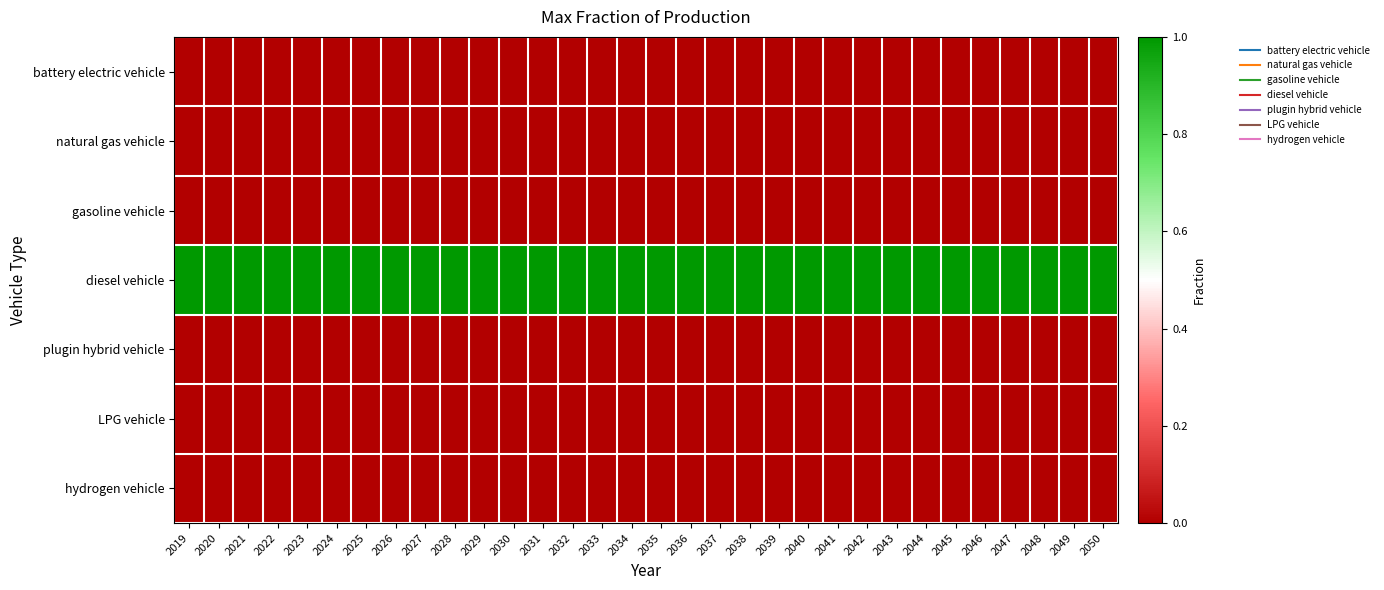

Reading left to right, transcribe all the data shown in this chart.

battery electric vehicle: 2019=0	2020=0	2021=0	2022=0	2023=0	2024=0	2025=0	2026=0	2027=0	2028=0	2029=0	2030=0	2031=0	2032=0	2033=0	2034=0	2035=0	2036=0	2037=0	2038=0	2039=0	2040=0	2041=0	2042=0	2043=0	2044=0	2045=0	2046=0	2047=0	2048=0	2049=0	2050=0
natural gas vehicle: 2019=0	2020=0	2021=0	2022=0	2023=0	2024=0	2025=0	2026=0	2027=0	2028=0	2029=0	2030=0	2031=0	2032=0	2033=0	2034=0	2035=0	2036=0	2037=0	2038=0	2039=0	2040=0	2041=0	2042=0	2043=0	2044=0	2045=0	2046=0	2047=0	2048=0	2049=0	2050=0
gasoline vehicle: 2019=0	2020=0	2021=0	2022=0	2023=0	2024=0	2025=0	2026=0	2027=0	2028=0	2029=0	2030=0	2031=0	2032=0	2033=0	2034=0	2035=0	2036=0	2037=0	2038=0	2039=0	2040=0	2041=0	2042=0	2043=0	2044=0	2045=0	2046=0	2047=0	2048=0	2049=0	2050=0
diesel vehicle: 2019=1	2020=1	2021=1	2022=1	2023=1	2024=1	2025=1	2026=1	2027=1	2028=1	2029=1	2030=1	2031=1	2032=1	2033=1	2034=1	2035=1	2036=1	2037=1	2038=1	2039=1	2040=1	2041=1	2042=1	2043=1	2044=1	2045=1	2046=1	2047=1	2048=1	2049=1	2050=1
plugin hybrid vehicle: 2019=0	2020=0	2021=0	2022=0	2023=0	2024=0	2025=0	2026=0	2027=0	2028=0	2029=0	2030=0	2031=0	2032=0	2033=0	2034=0	2035=0	2036=0	2037=0	2038=0	2039=0	2040=0	2041=0	2042=0	2043=0	2044=0	2045=0	2046=0	2047=0	2048=0	2049=0	2050=0
LPG vehicle: 2019=0	2020=0	2021=0	2022=0	2023=0	2024=0	2025=0	2026=0	2027=0	2028=0	2029=0	2030=0	2031=0	2032=0	2033=0	2034=0	2035=0	2036=0	2037=0	2038=0	2039=0	2040=0	2041=0	2042=0	2043=0	2044=0	2045=0	2046=0	2047=0	2048=0	2049=0	2050=0
hydrogen vehicle: 2019=0	2020=0	2021=0	2022=0	2023=0	2024=0	2025=0	2026=0	2027=0	2028=0	2029=0	2030=0	2031=0	2032=0	2033=0	2034=0	2035=0	2036=0	2037=0	2038=0	2039=0	2040=0	2041=0	2042=0	2043=0	2044=0	2045=0	2046=0	2047=0	2048=0	2049=0	2050=0